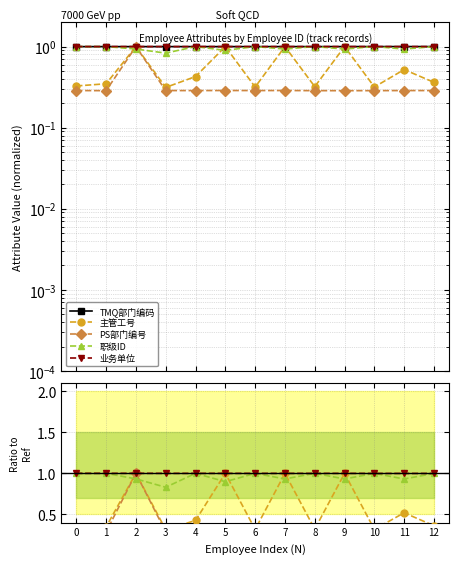

At which category does 主管工号 reach its first local peak?

2